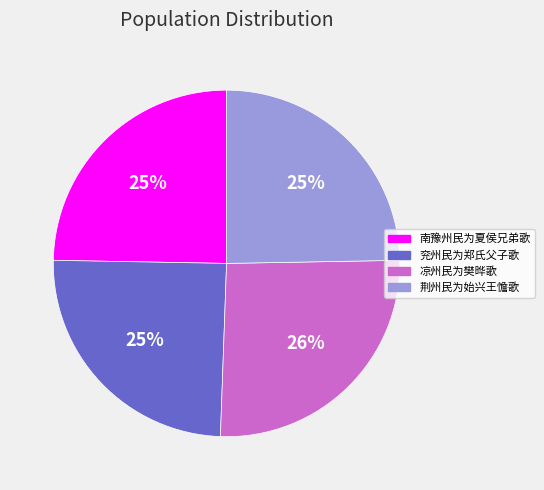

Count the number of slices in the pie.

4